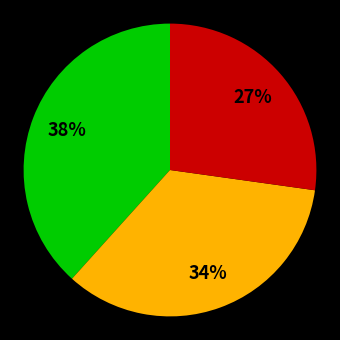

Is there any slice that represents more than half of the pie?

No